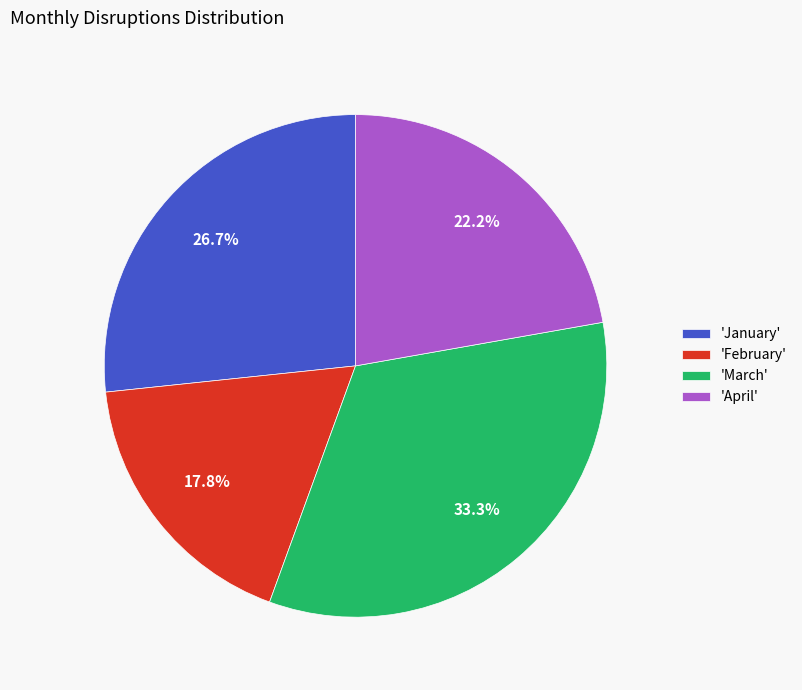

Which category has the smallest portion of the pie?

'February'